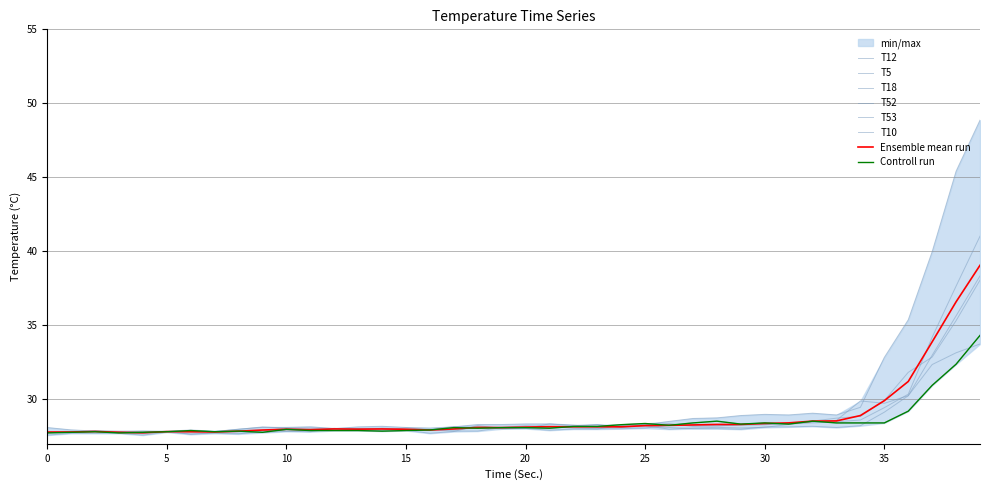

At which category is the sum across all series the highest?

39